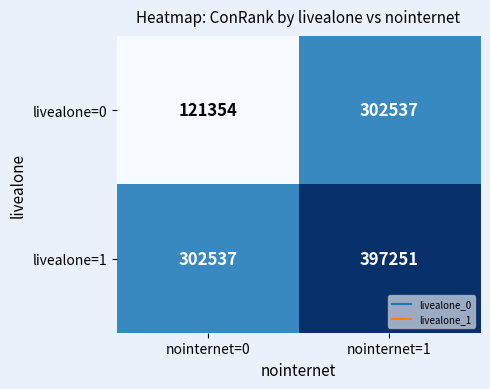

The value of livealone=0 at nointernet=0 is 121354. True or false?

True